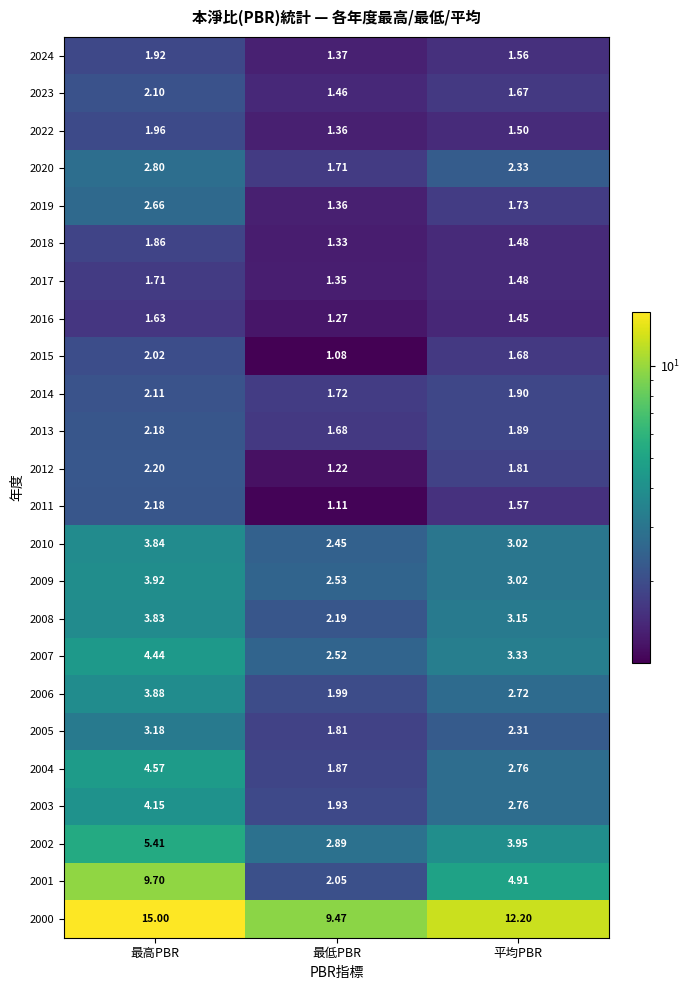

How many data points does each series have?

3